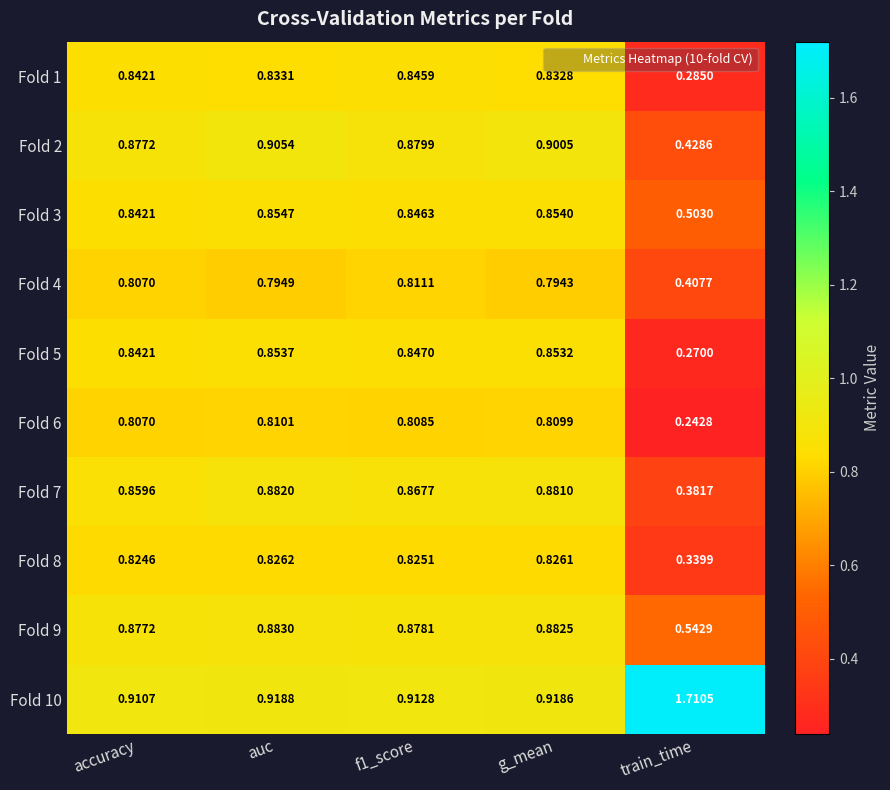

At which category is the sum across all series the highest?

auc